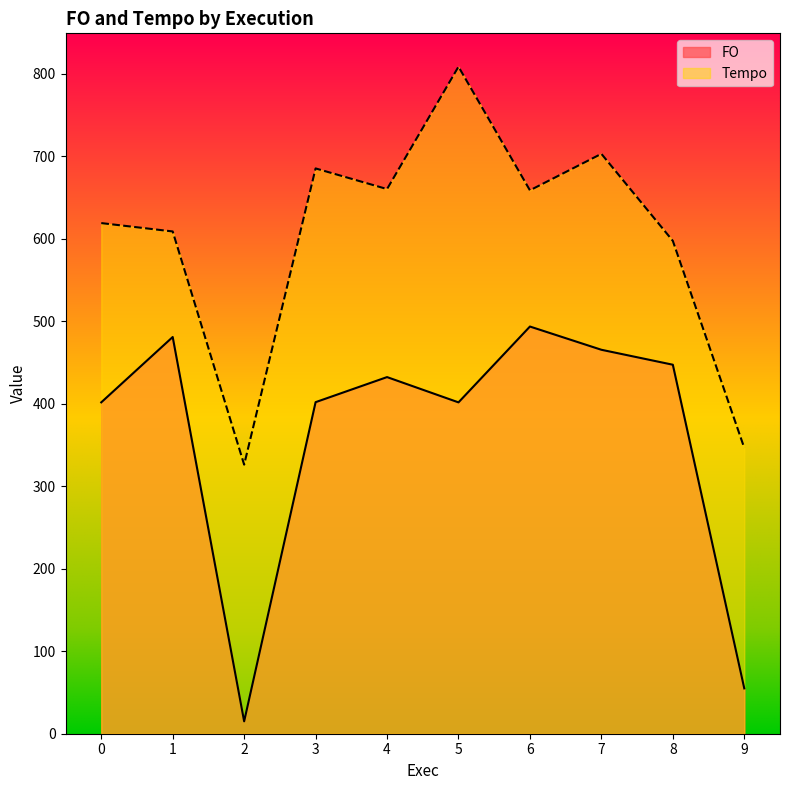

Does the chart have visible grid lines?

No